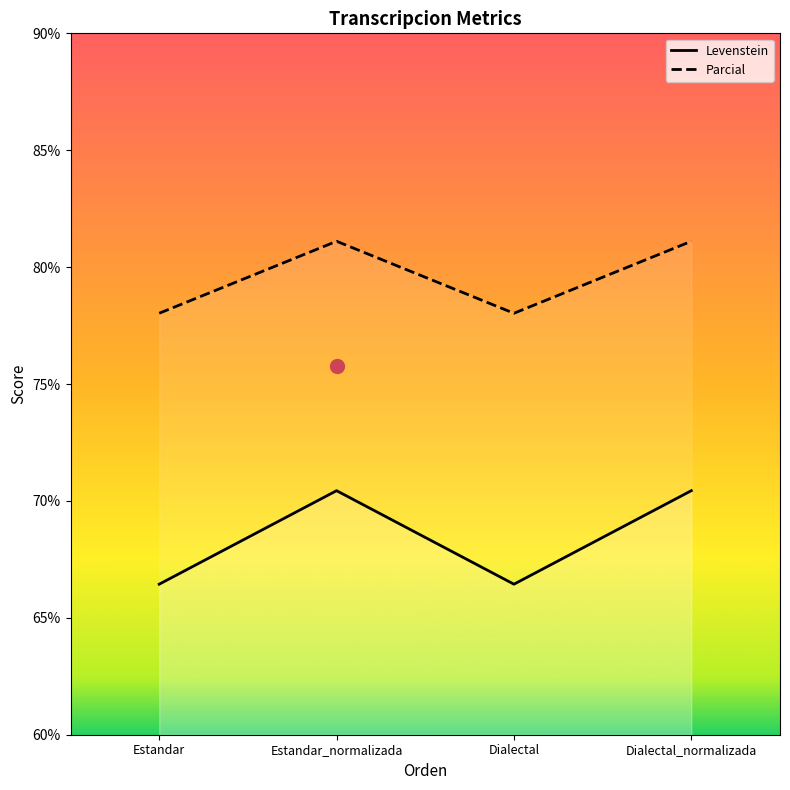

How many values in the Levenstein series exceed 70?

2